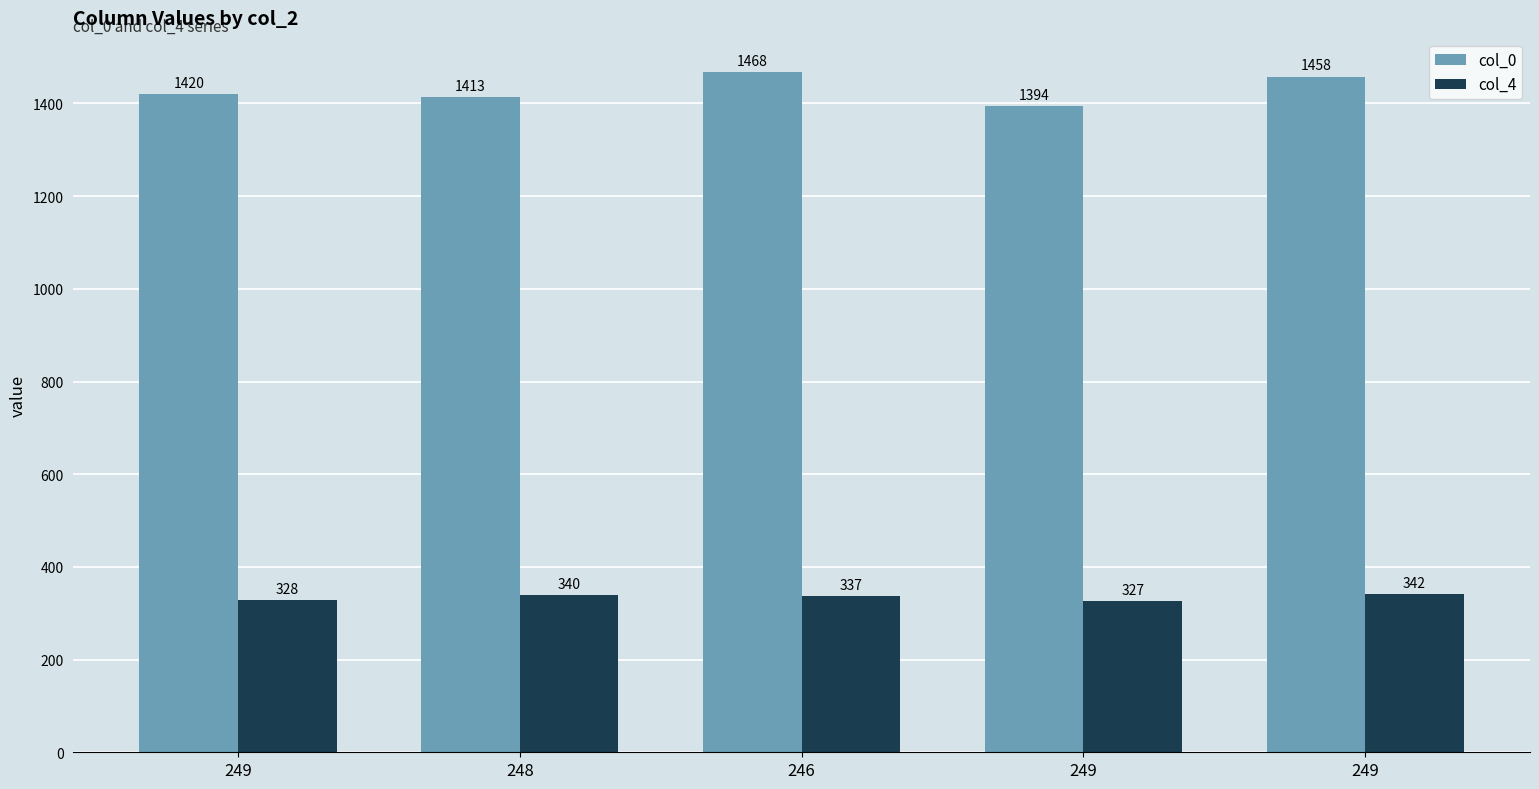

Count the number of categories in the chart.

5